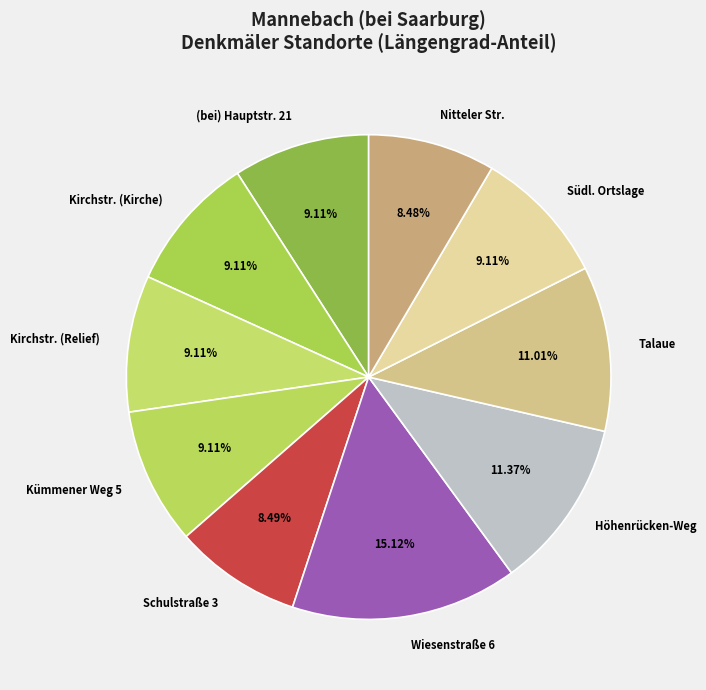

Combined, do Talaue and Kirchstr. (Relief) account for over 50%?

No